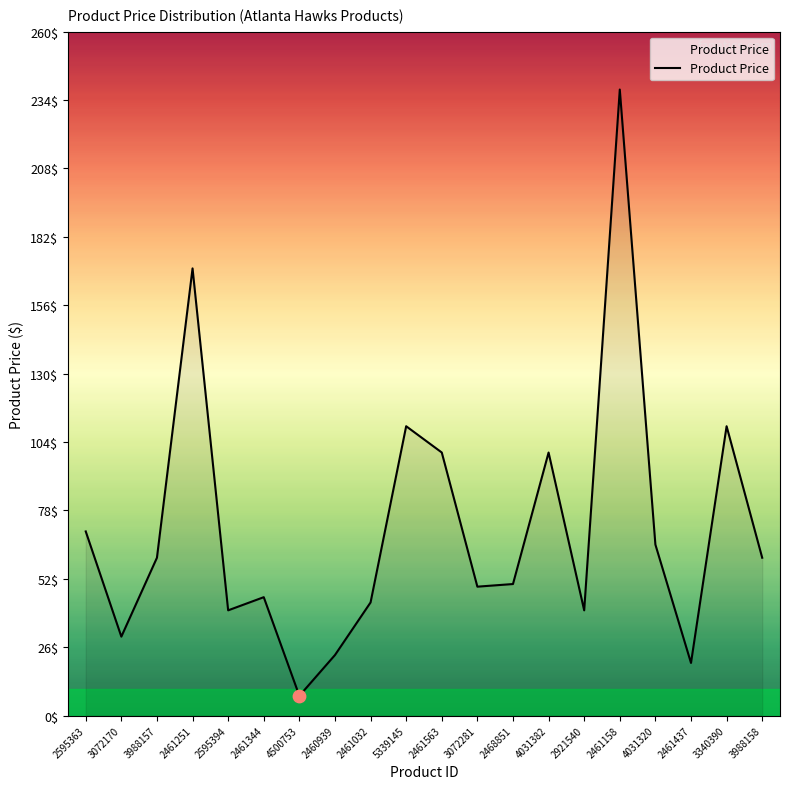

Approximately how many times larger is the value at 3988157 compared to 2468851?

1.2